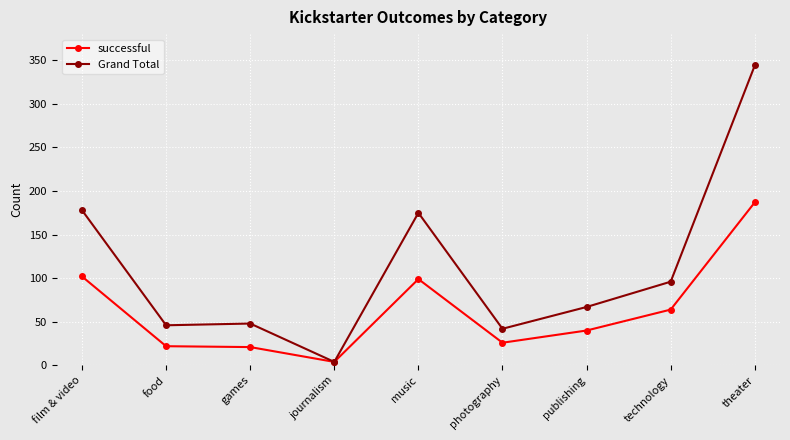

In Grand Total, how many points are lower than both neighbors (excluding endpoints)?

3